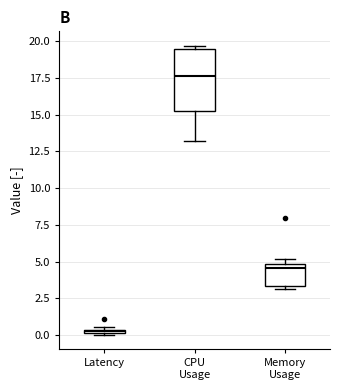

Comparing the boxes themselves (not the whiskers), which one is the tallest?

CPU Usage